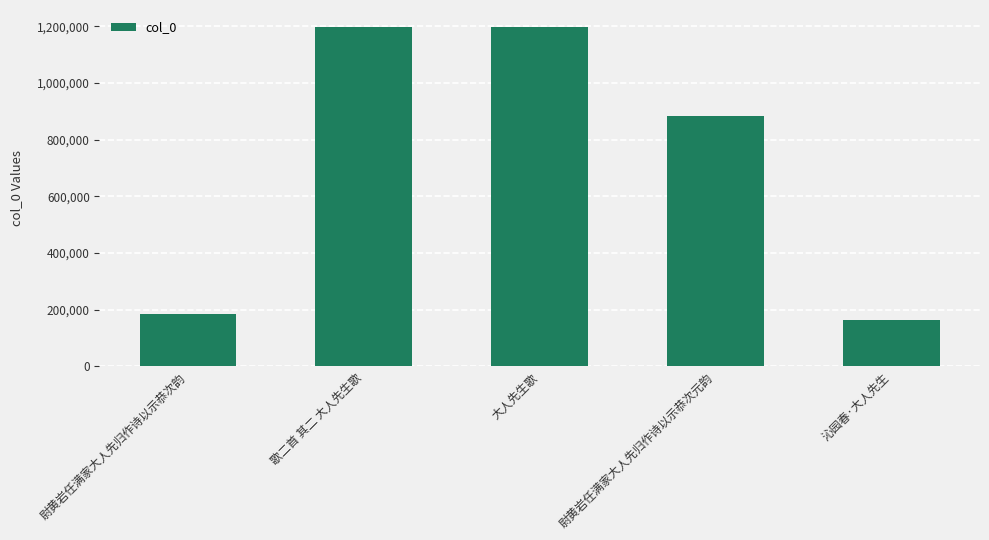

What is the minimum value shown in the chart?

163814